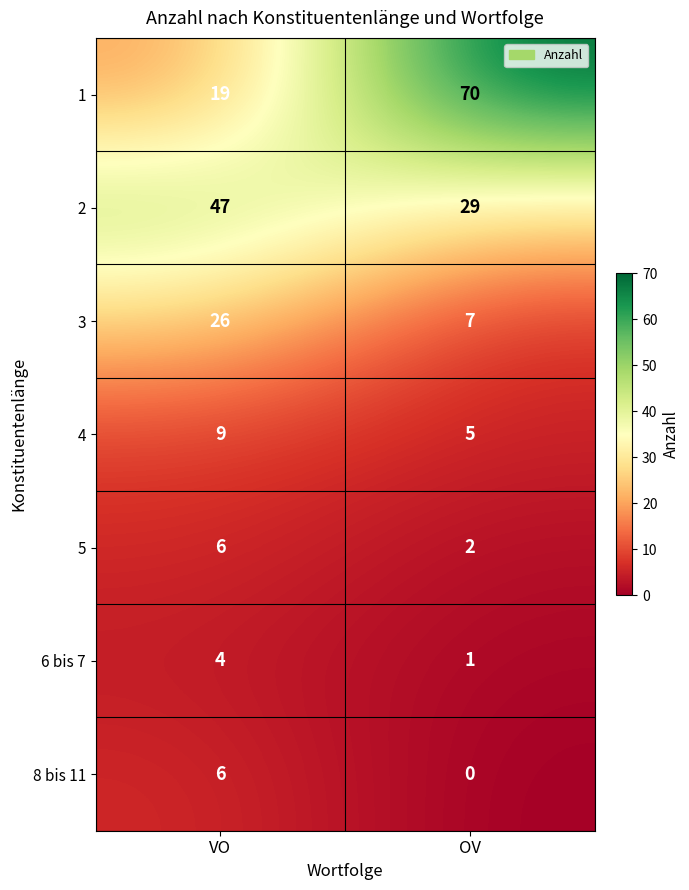

The value of 4 at VO is 9. True or false?

True